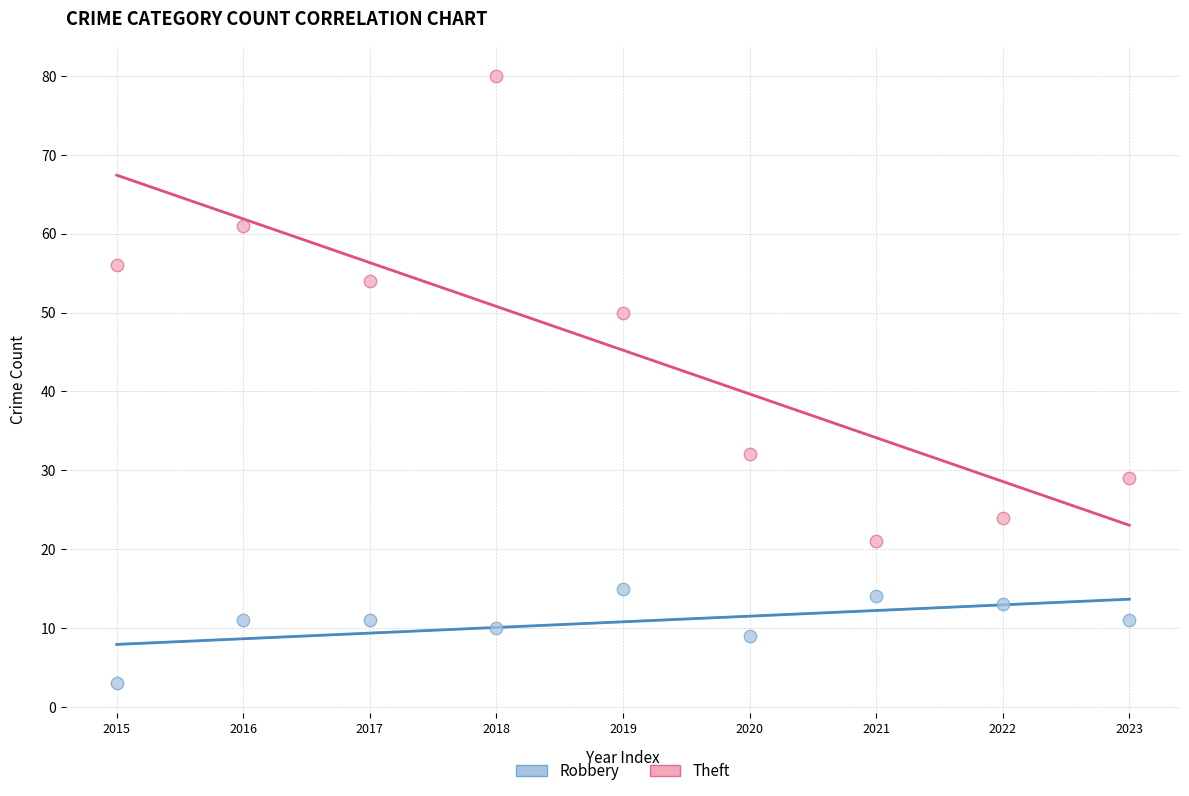

Across all data points, what is the range of Y values (max minus min)?

77